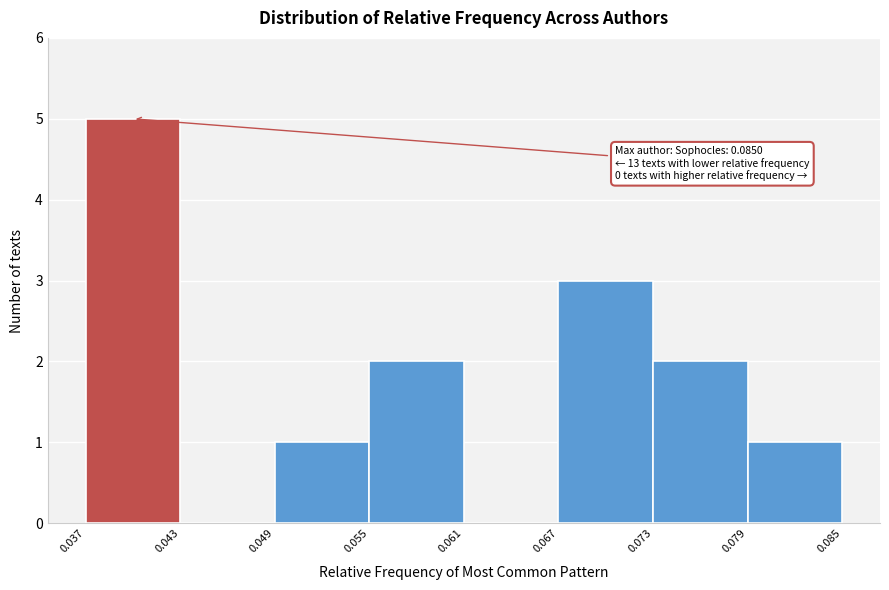

Which range on the x-axis has the tallest bar?

0.037 to 0.043